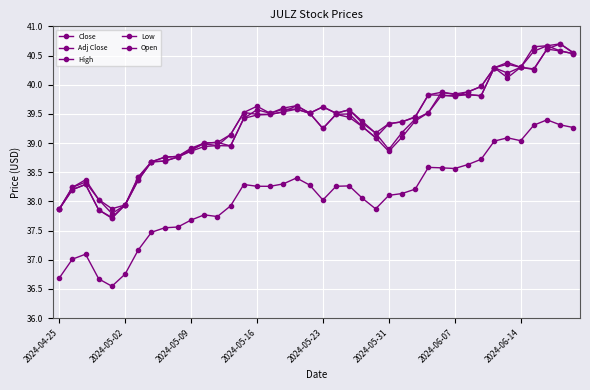

Which series has the largest total across all categories?

High